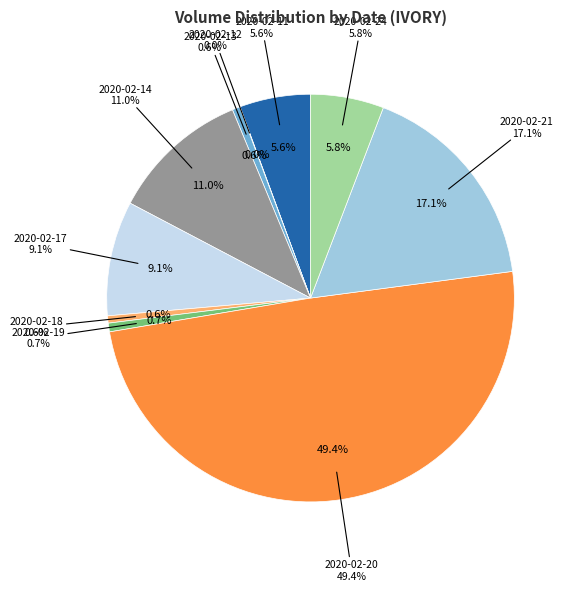

What percentage do 2020-02-20 and 2020-02-24 together represent?

55.2%